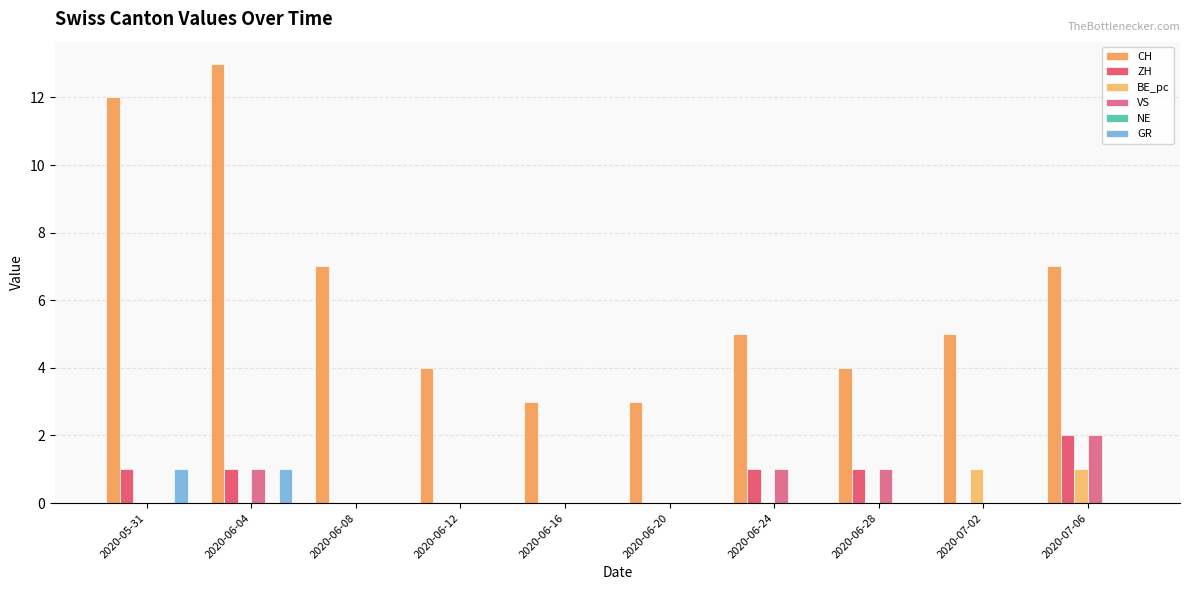

Reading left to right, what are all the values shown in this chart?

CH: 2020-05-31=12	2020-06-04=13	2020-06-08=7	2020-06-12=4	2020-06-16=3	2020-06-20=3	2020-06-24=5	2020-06-28=4	2020-07-02=5	2020-07-06=7
ZH: 2020-05-31=1	2020-06-04=1	2020-06-08=0	2020-06-12=0	2020-06-16=0	2020-06-20=0	2020-06-24=1	2020-06-28=1	2020-07-02=0	2020-07-06=2
BE_pc: 2020-05-31=0	2020-06-04=0	2020-06-08=0	2020-06-12=0	2020-06-16=0	2020-06-20=0	2020-06-24=0	2020-06-28=0	2020-07-02=1	2020-07-06=1
VS: 2020-05-31=0	2020-06-04=1	2020-06-08=0	2020-06-12=0	2020-06-16=0	2020-06-20=0	2020-06-24=1	2020-06-28=1	2020-07-02=0	2020-07-06=2
NE: 2020-05-31=0	2020-06-04=0	2020-06-08=0	2020-06-12=0	2020-06-16=0	2020-06-20=0	2020-06-24=0	2020-06-28=0	2020-07-02=0	2020-07-06=0
GR: 2020-05-31=1	2020-06-04=1	2020-06-08=0	2020-06-12=0	2020-06-16=0	2020-06-20=0	2020-06-24=0	2020-06-28=0	2020-07-02=0	2020-07-06=0